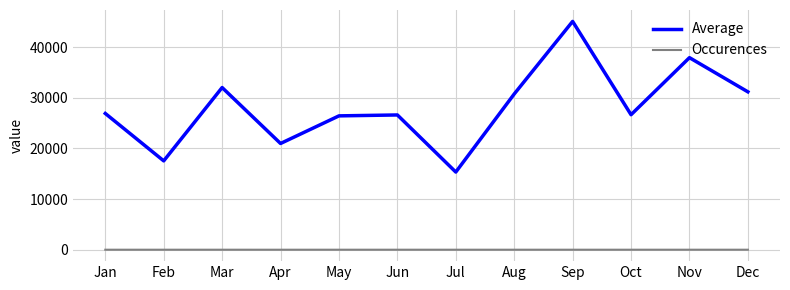

What is the average value of the Occurences series?

2.0